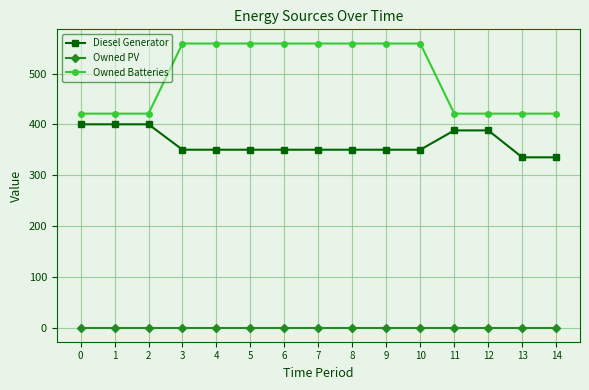

What is the value of the Diesel Generator point at the 14th from the left?

335